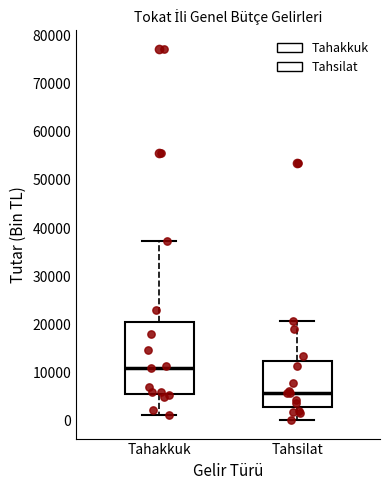

Which box is the tallest, from its lower edge to its upper edge?

Tahakkuk